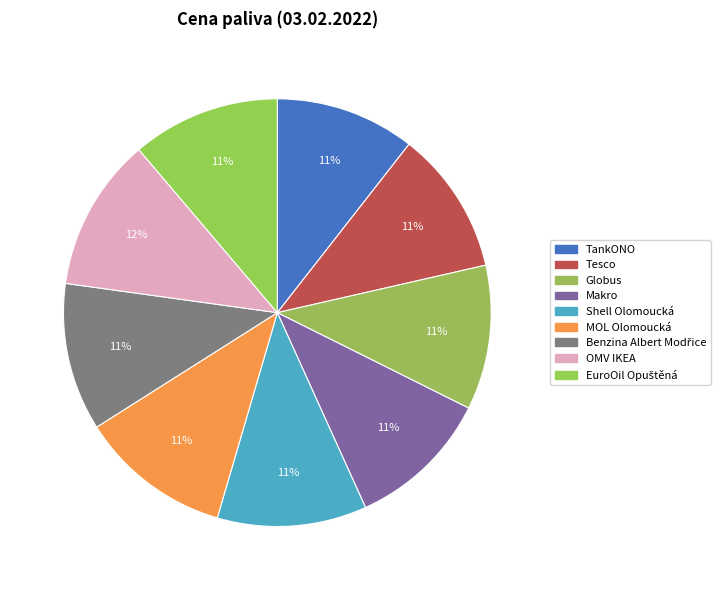

What is the change in value from TankONO to Tesco?

+1.0